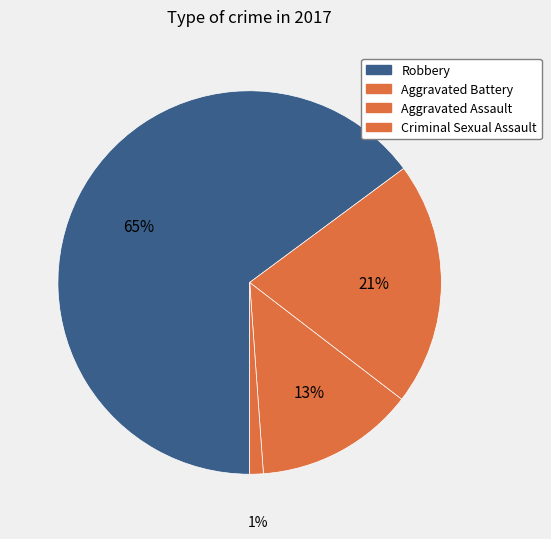

How many segments does this pie chart have?

4